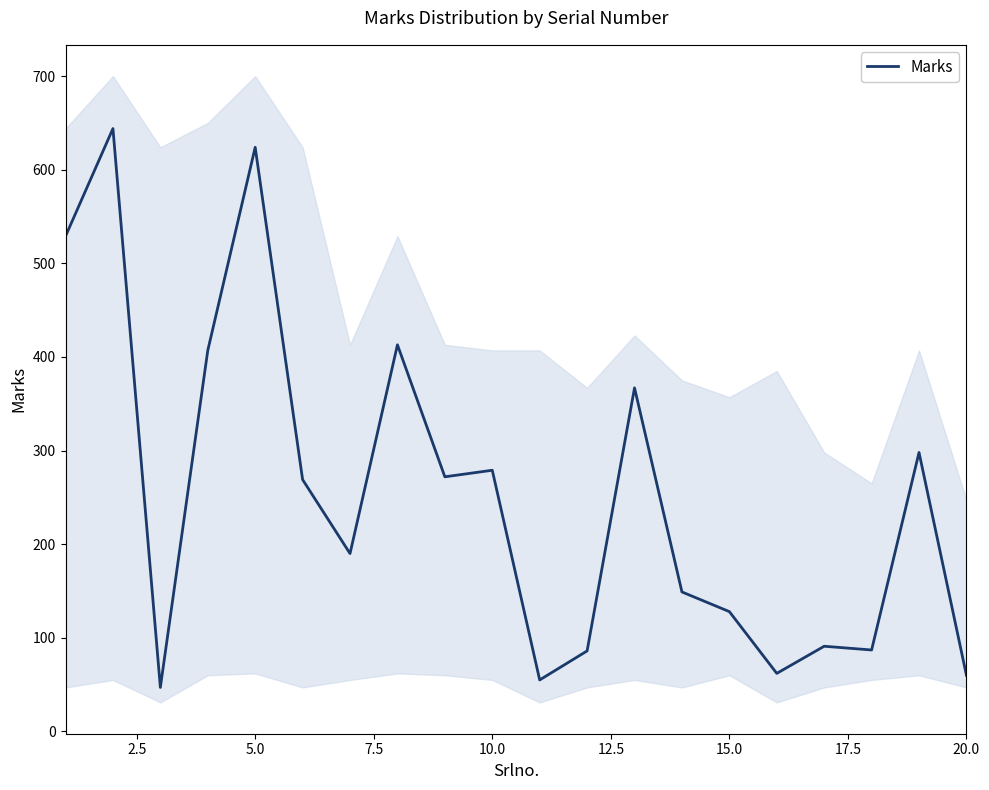

Reading left to right, list all the values displayed in this chart.

529	644	47	407	624	269	190	413	272	279	55	86	367	149	128	62	91	87	298	60